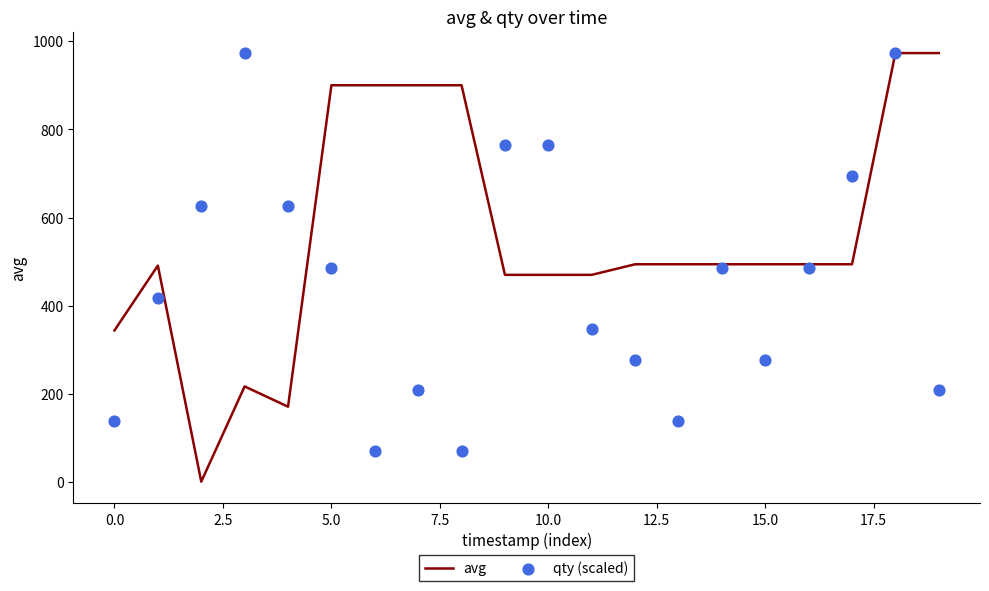

At how many categories does at least one series exceed 87?

20